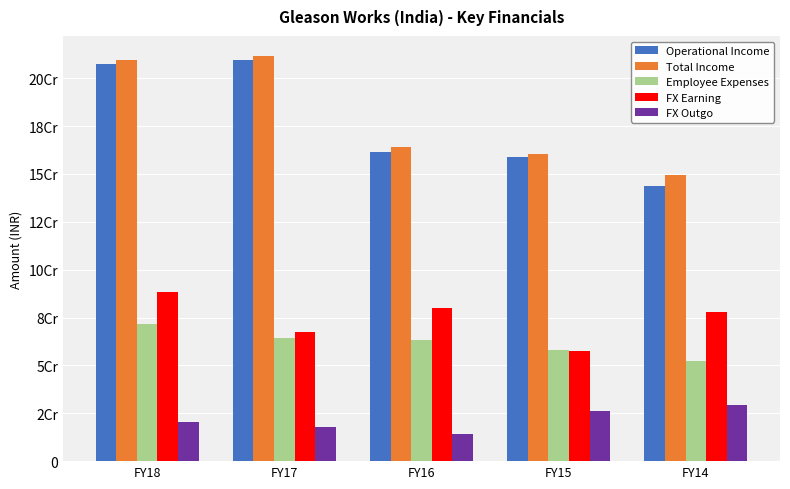

Where is FX Earning nearest to the value 72984935?

FY14